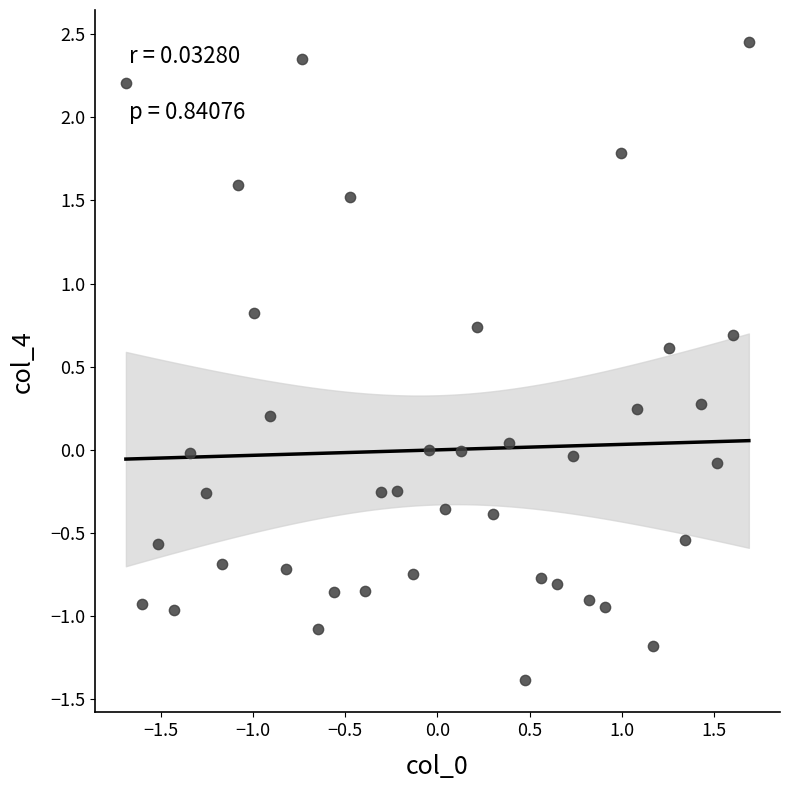

What is the range of Y values (max minus min)?

3.8